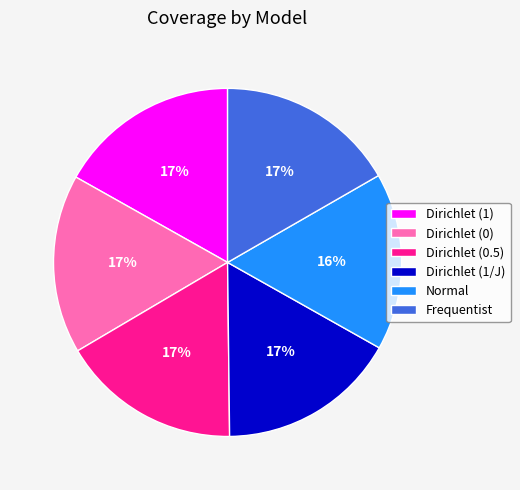

To the nearest percent, what is the combined percentage of Dirichlet (1) and Frequentist?

34%